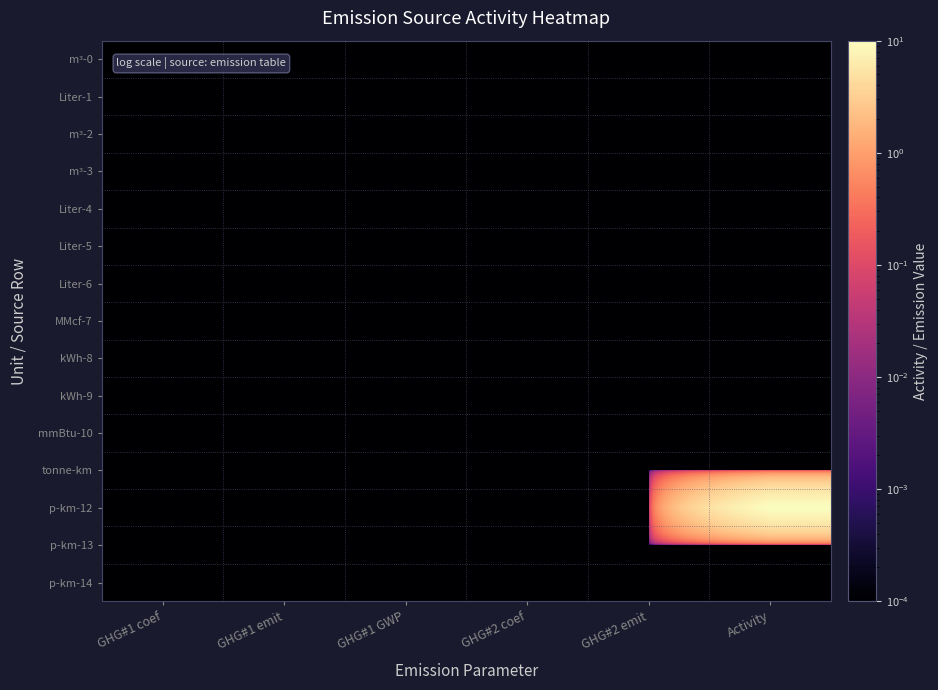

How many distinct data groups are displayed?

15